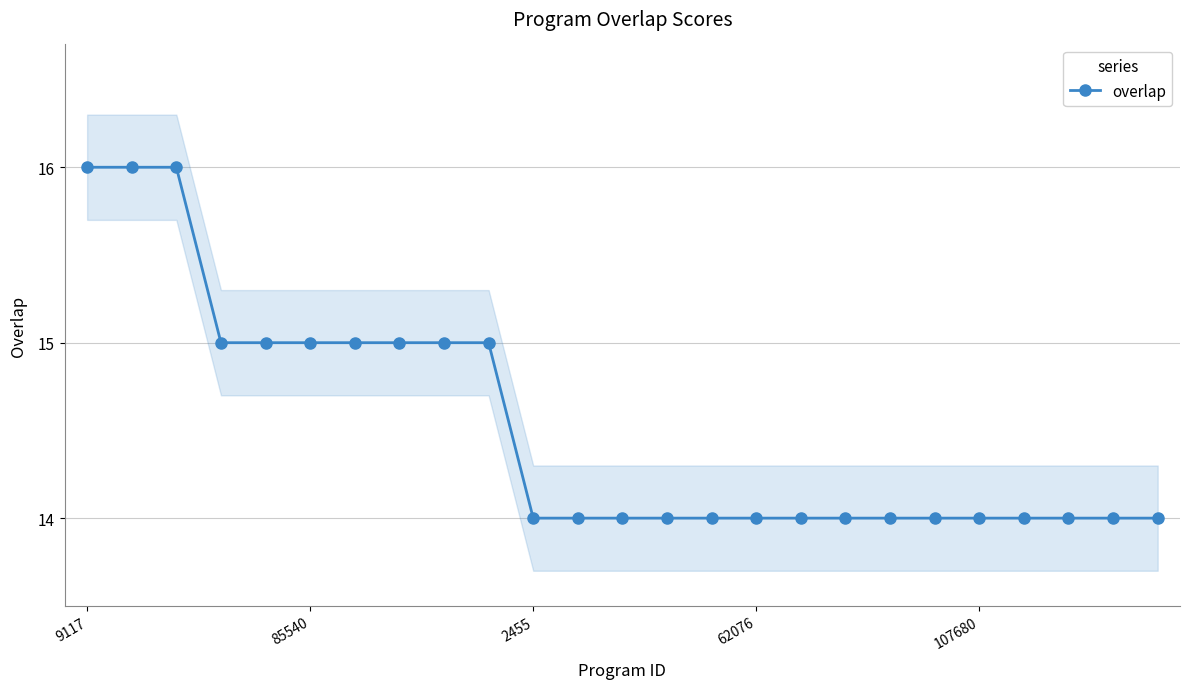

What is the highest value of the overlap series?

16